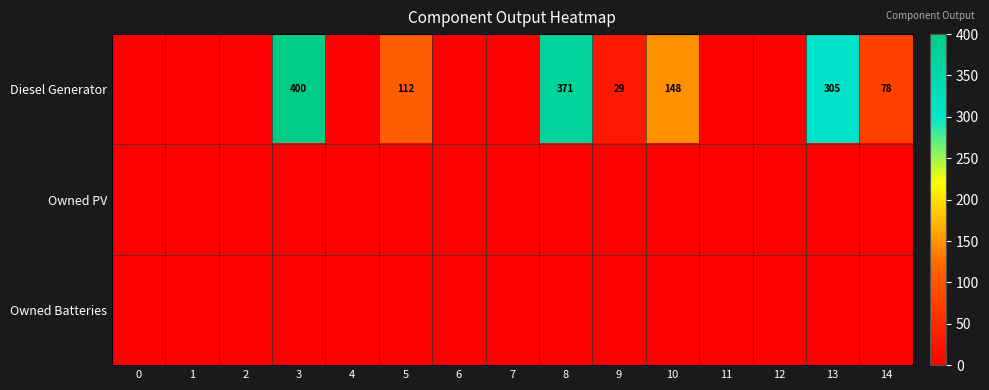

The Diesel Generator series shows 513 at 13. True or false?

False